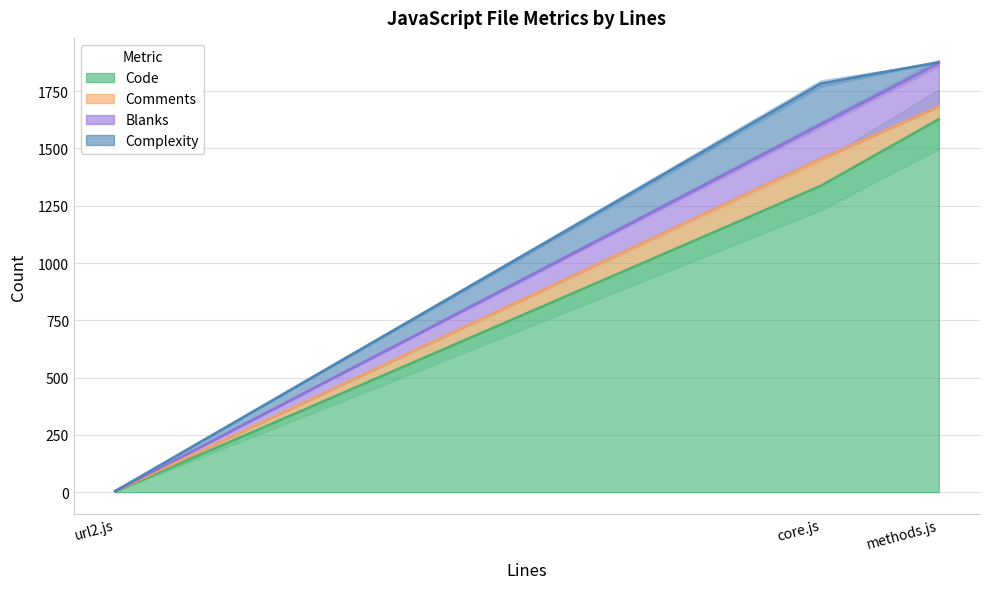

Read the Code value at core.js.

1337